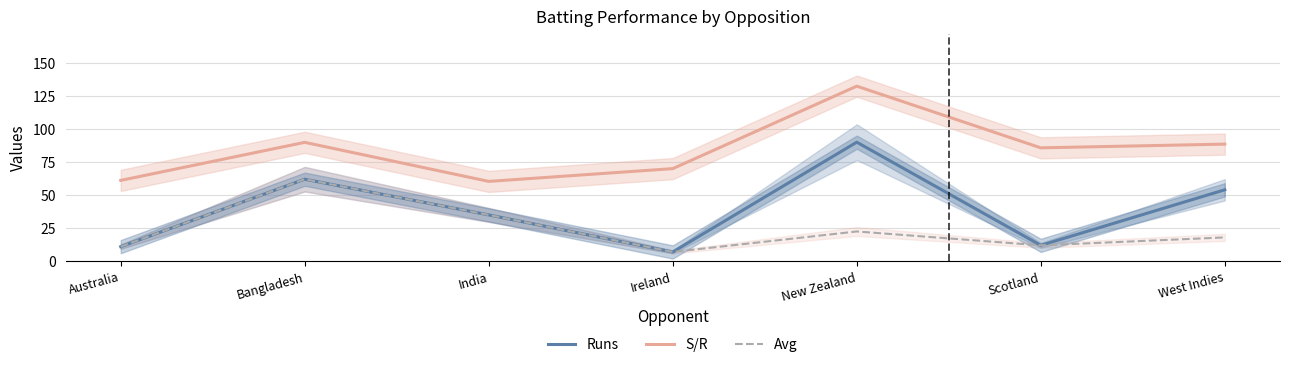

What is the label of the 2nd point from the left?

Bangladesh